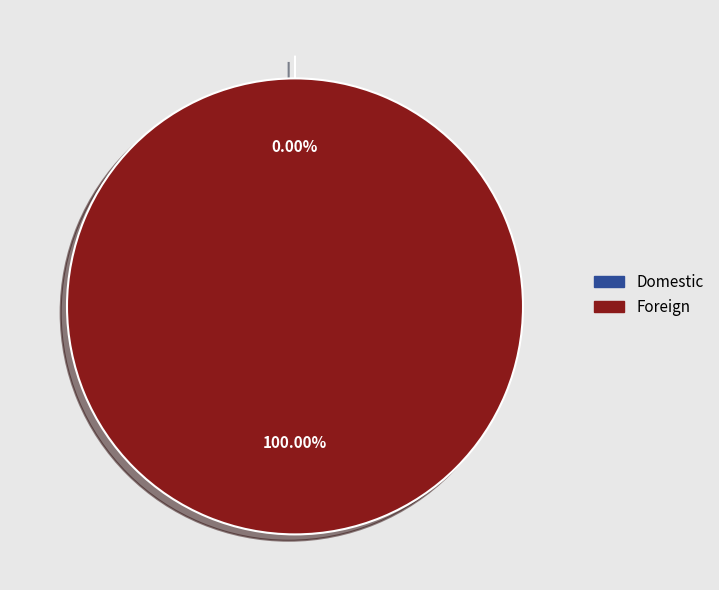

Does Foreign represent more than half of the total?

Yes